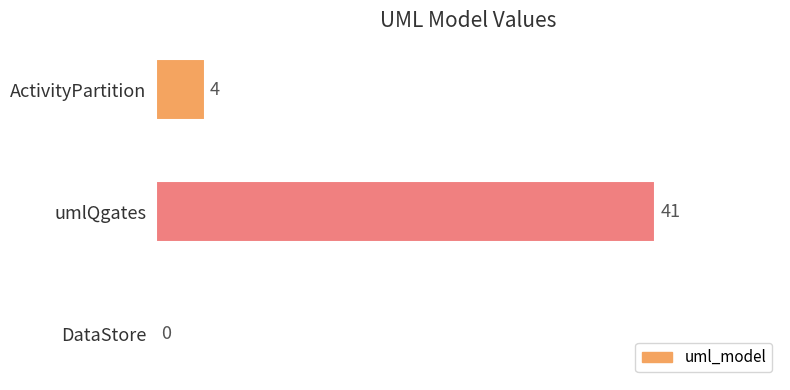

True or false: the data shows 72 at umlQgates.

False